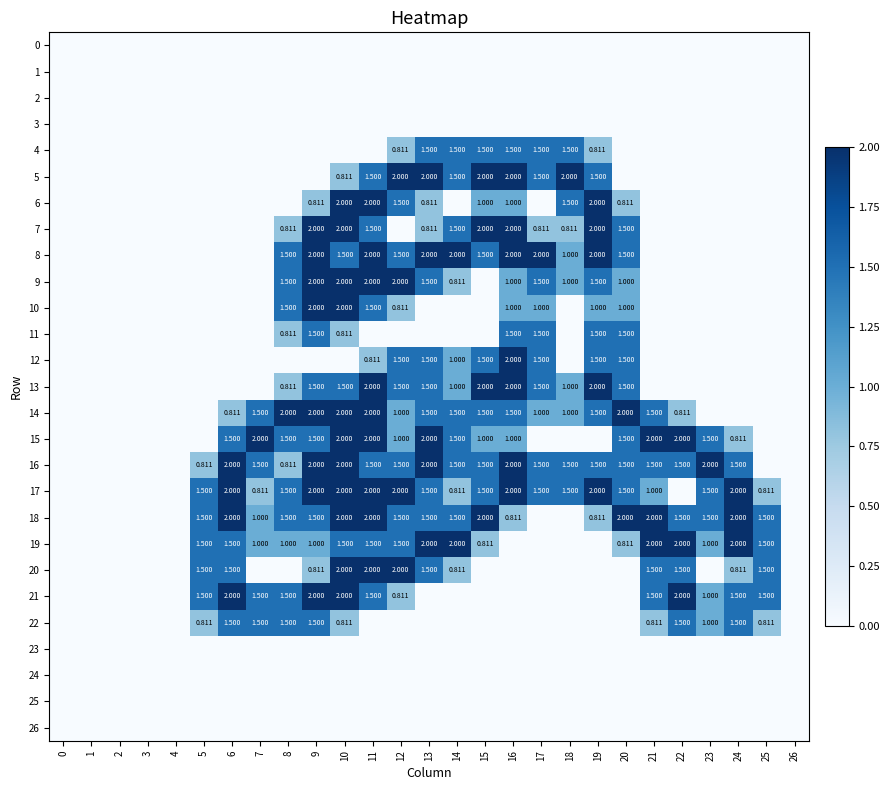

Rank the categories by 12 value from highest to lowest.

16, 12, 13, 15, 17, 19, 20, 14, 11, 0, 1, 2, 3, 4, 5, 6, 7, 8, 9, 10, 18, 21, 22, 23, 24, 25, 26